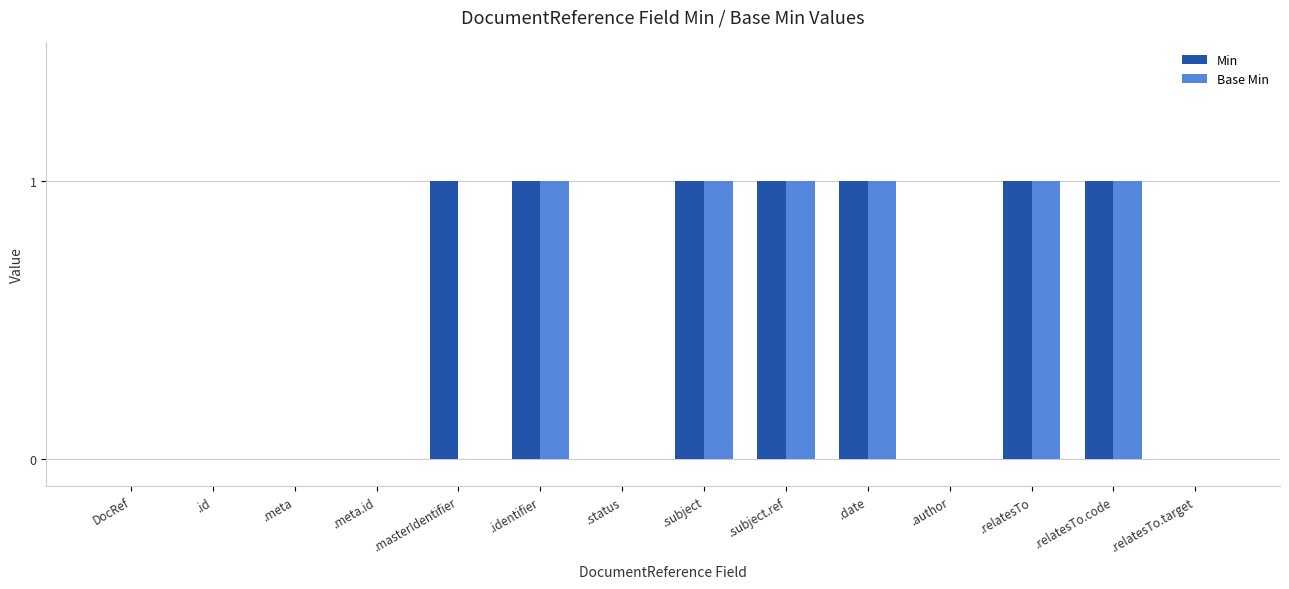

Is it true that Base Min equals 1 at .identifier?

True